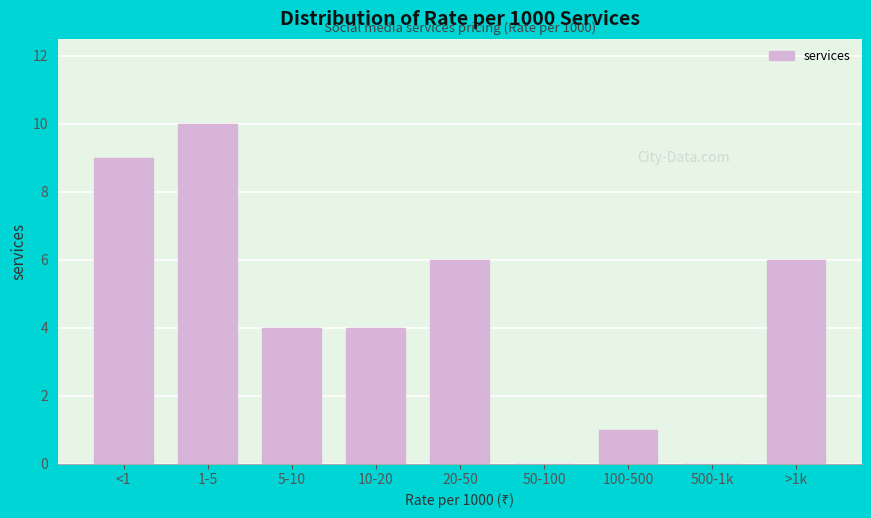

Reading right to left, what are all the values shown in this chart?

>1k=6	500-1k=0	100-500=1	50-100=0	20-50=6	10-20=4	5-10=4	1-5=10	<1=9